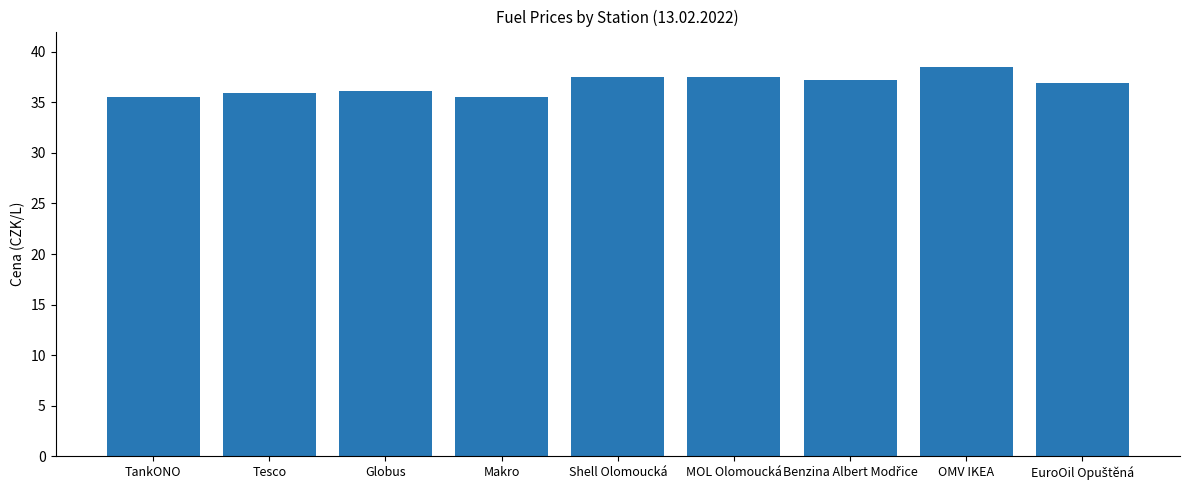

How many bars are there in total?

9